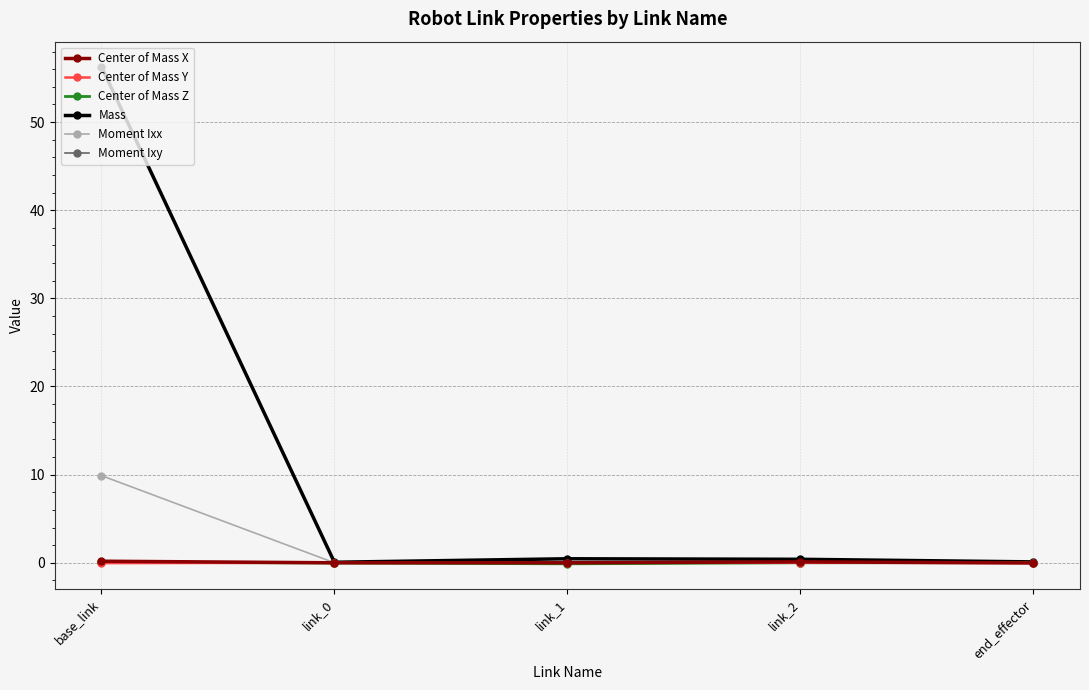

The Center of Mass X series shows 0.0 at link_0. True or false?

True